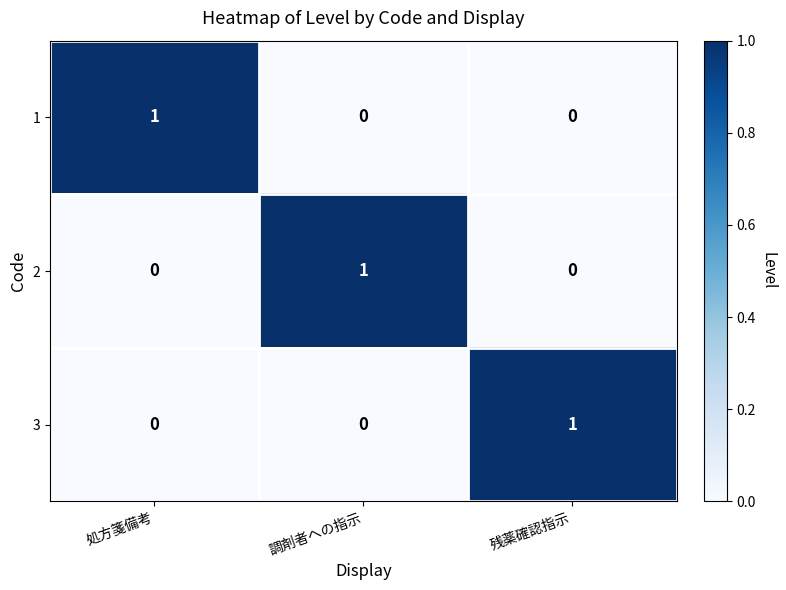

True or false: 1 has a value of 1 at 処方箋備考.

True